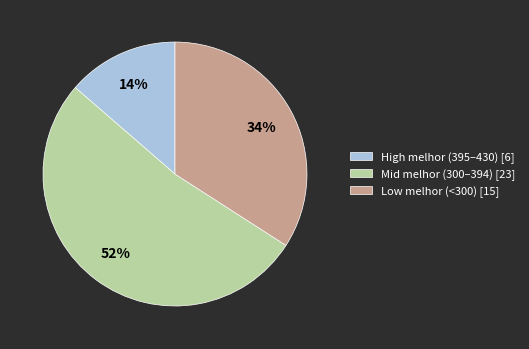

The Low melhor (<300) [15] slice represents 34% of the pie. True or false?

True